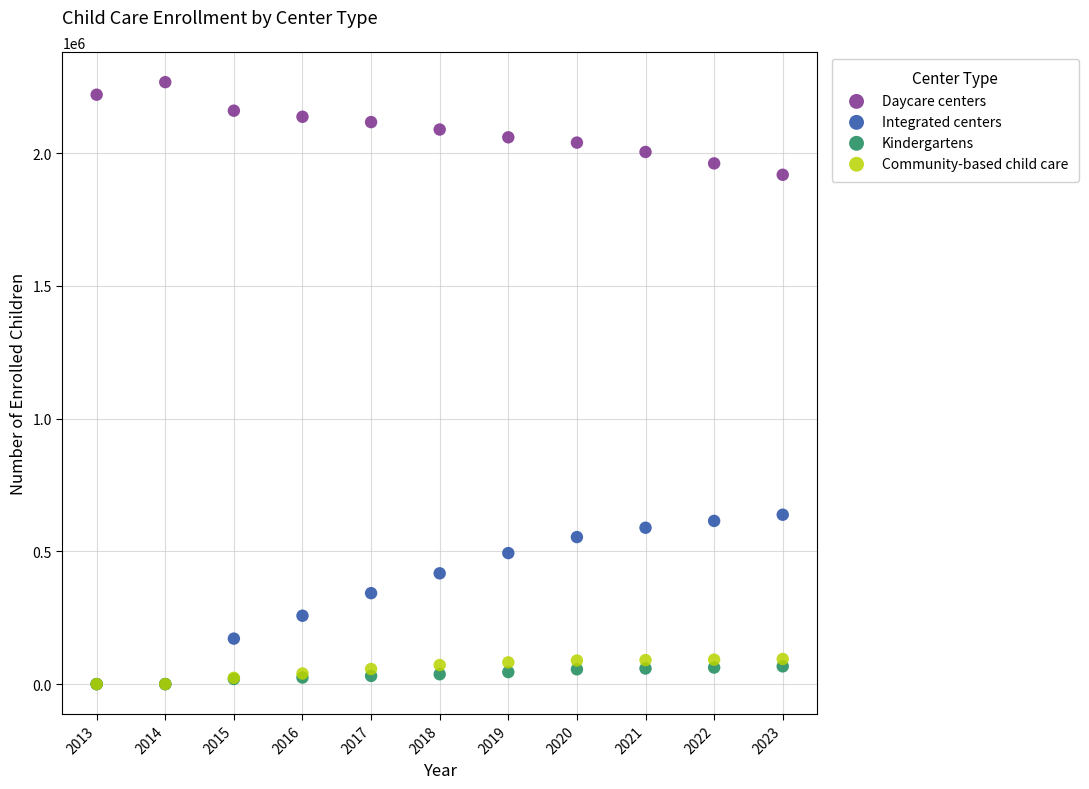

Which series reaches the maximum Y coordinate?

Daycare centers